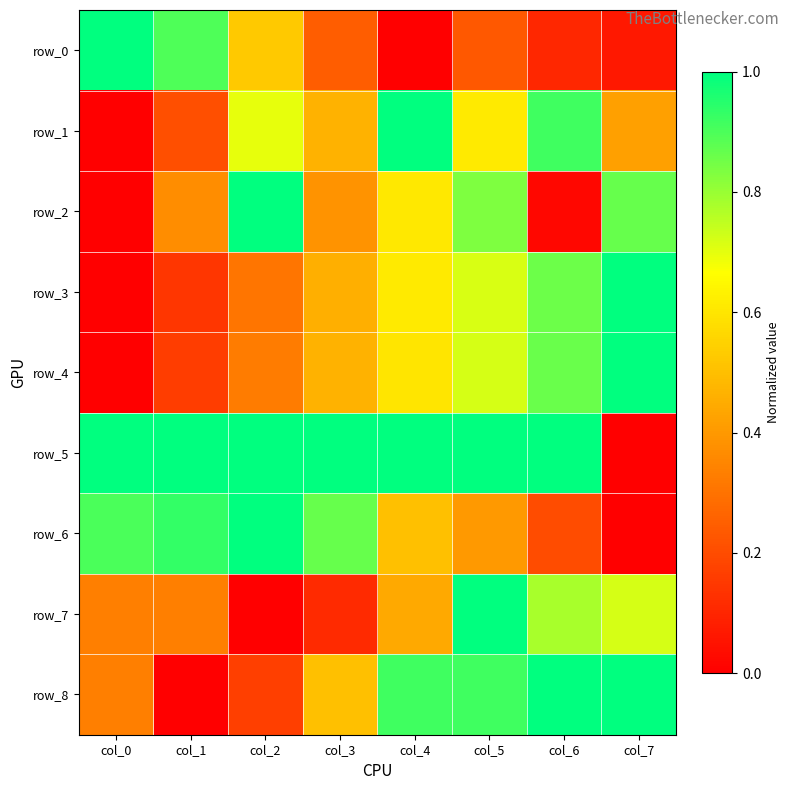

The row_2 series shows 0.4 at col_3. True or false?

True